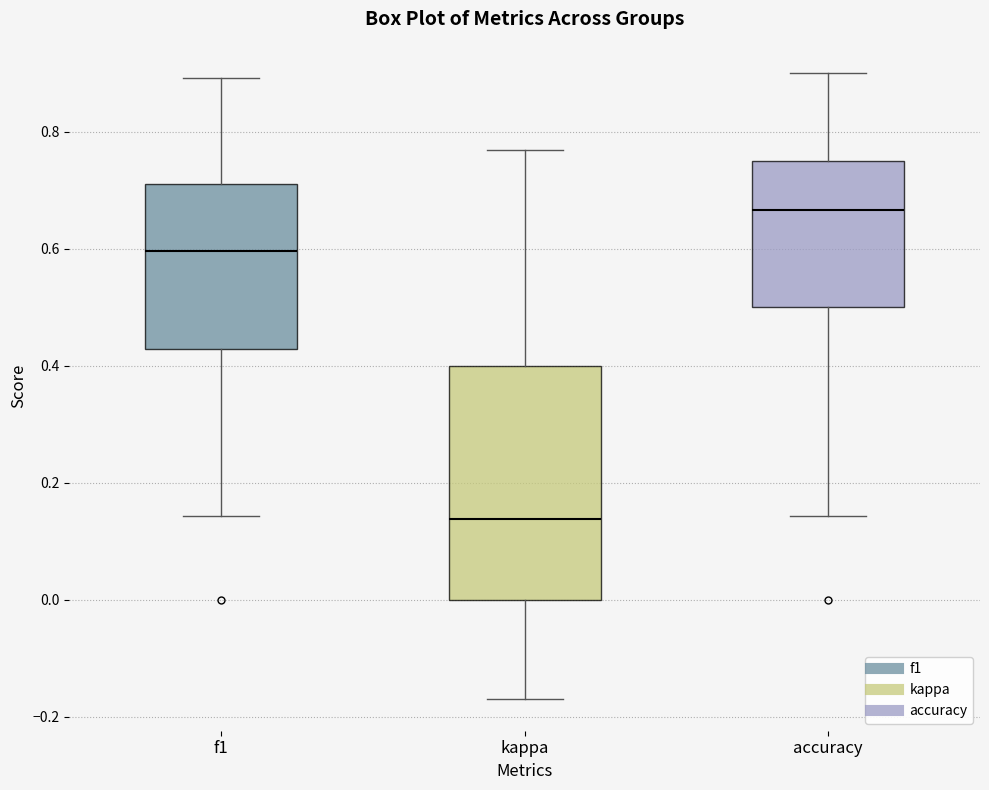

Where does the lower whisker of the box for accuracy end on the y-axis? The values are not printed on the chart, so give them approximately, as read against the axis.

0.14